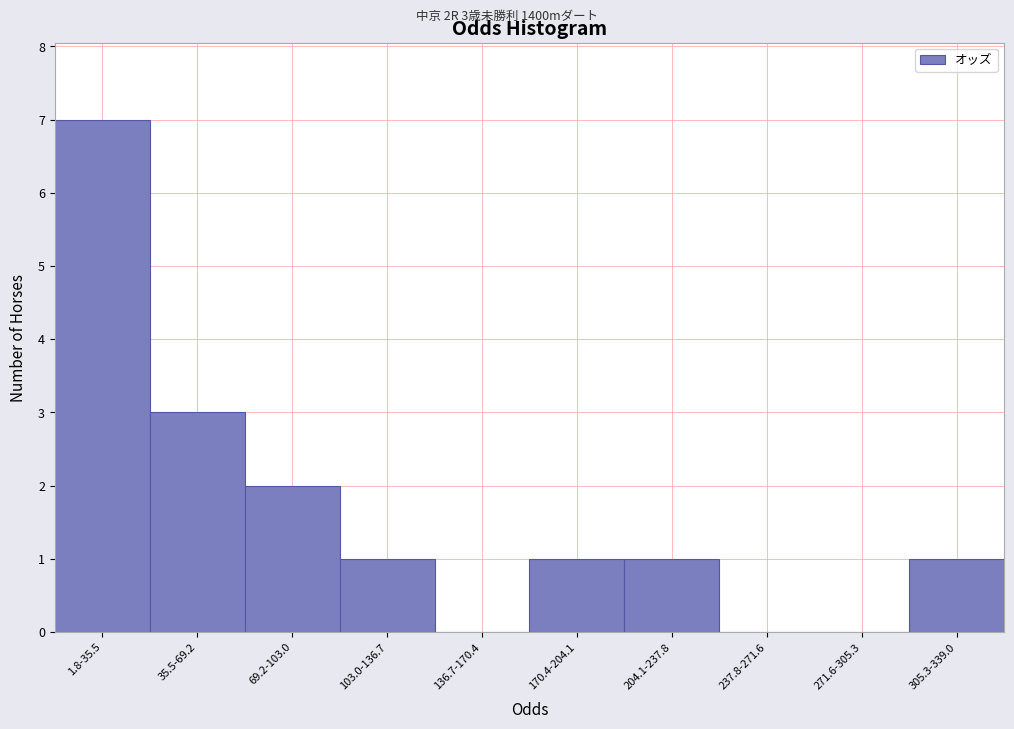

Reading left to right, extract all data points from this chart.

1.8-35.5=7	35.5-69.2=3	69.2-103.0=2	103.0-136.7=1	136.7-170.4=0	170.4-204.1=1	204.1-237.8=1	237.8-271.6=0	271.6-305.3=0	305.3-339.0=1